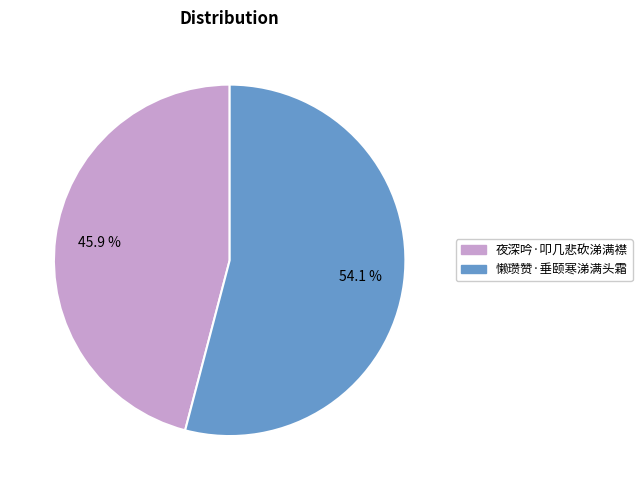

What percentage is the 懒瓒赞·垂颐寒涕满头霜 slice, to the nearest percent?

54%